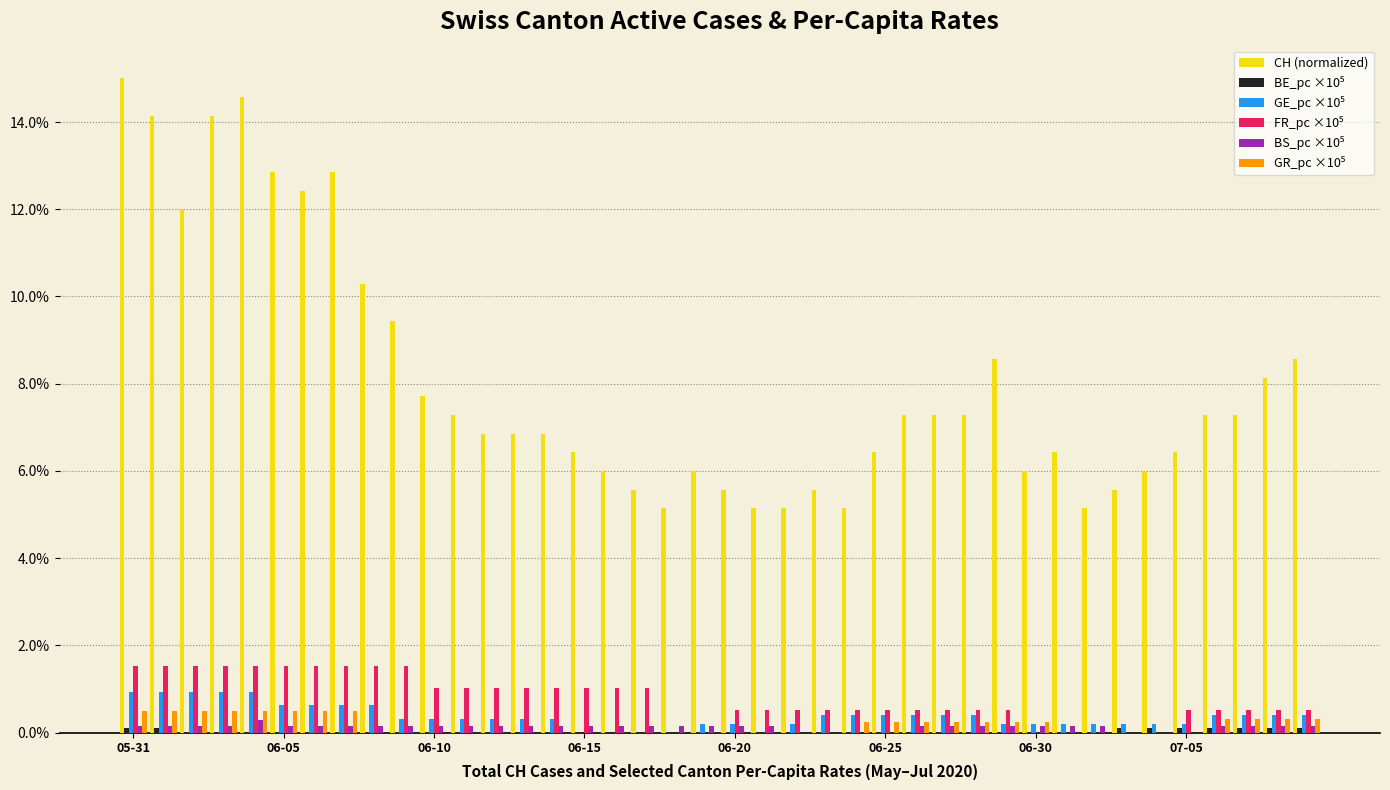

Which series has the largest total across all categories?

CH (normalized)